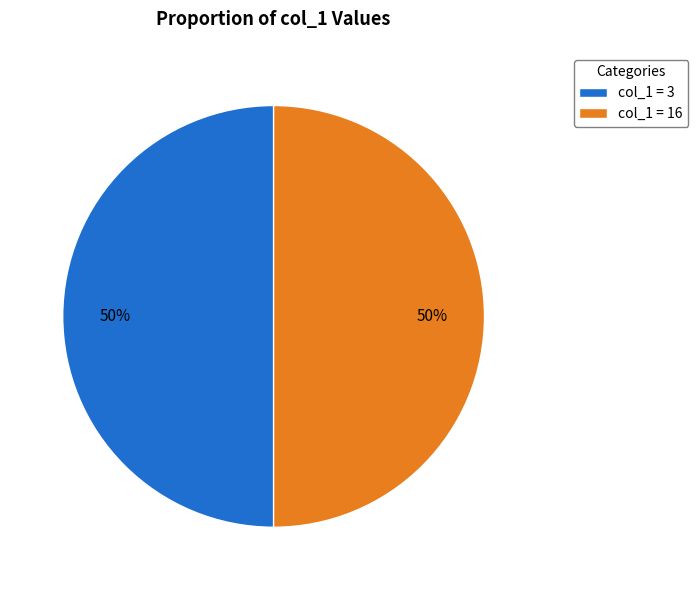

Approximately how many times larger is the value at col_1 = 3 compared to col_1 = 16?

1.0